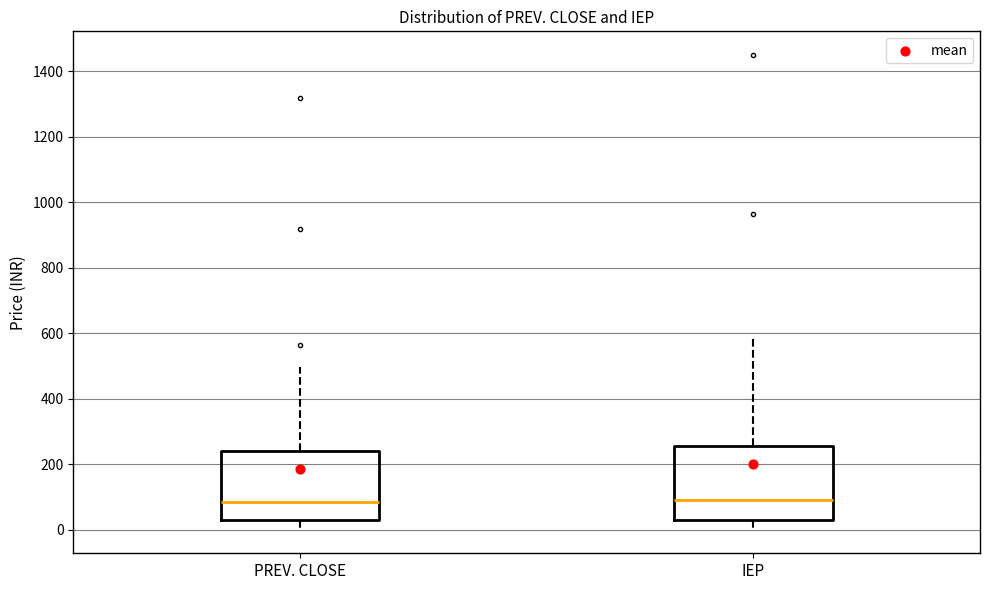

Where does the median line of the box for PREV. CLOSE sit on the y-axis? The values are not printed on the chart, so give them approximately, as read against the axis.

80